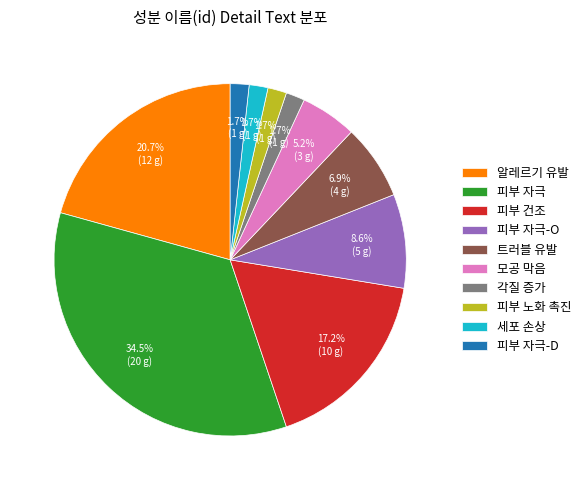

Which category has the biggest portion of the pie?

피부 자극